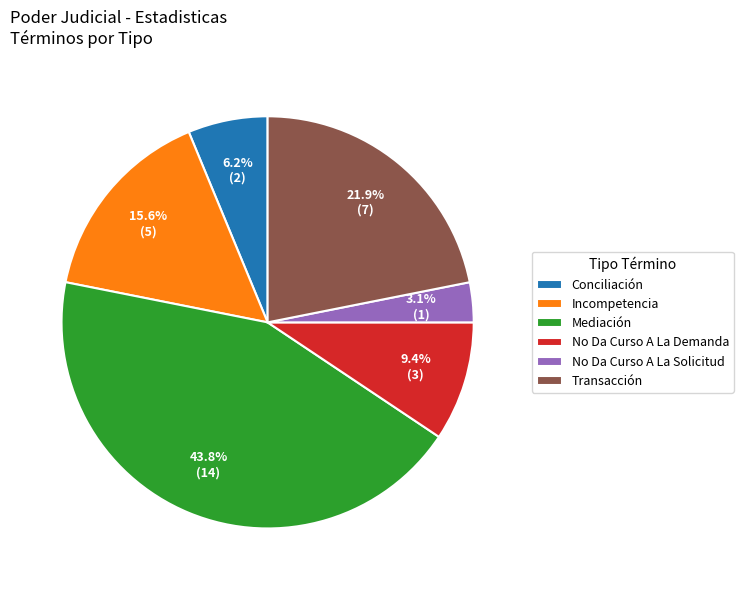

Is there a majority slice in this chart?

No